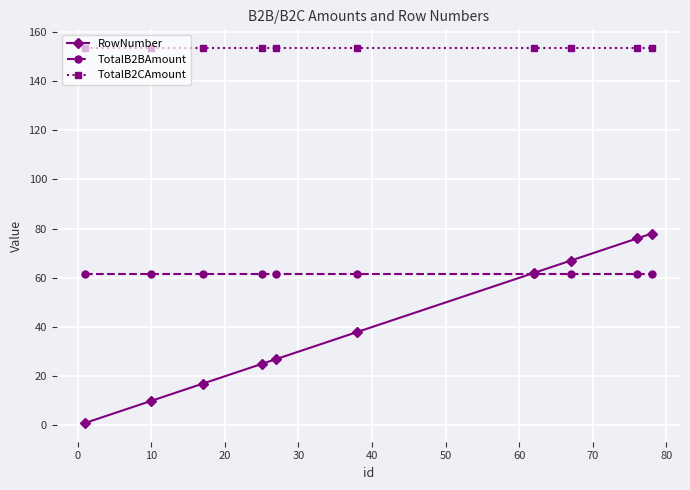

True or false: TotalB2CAmount and TotalB2BAmount cross at least once.

False